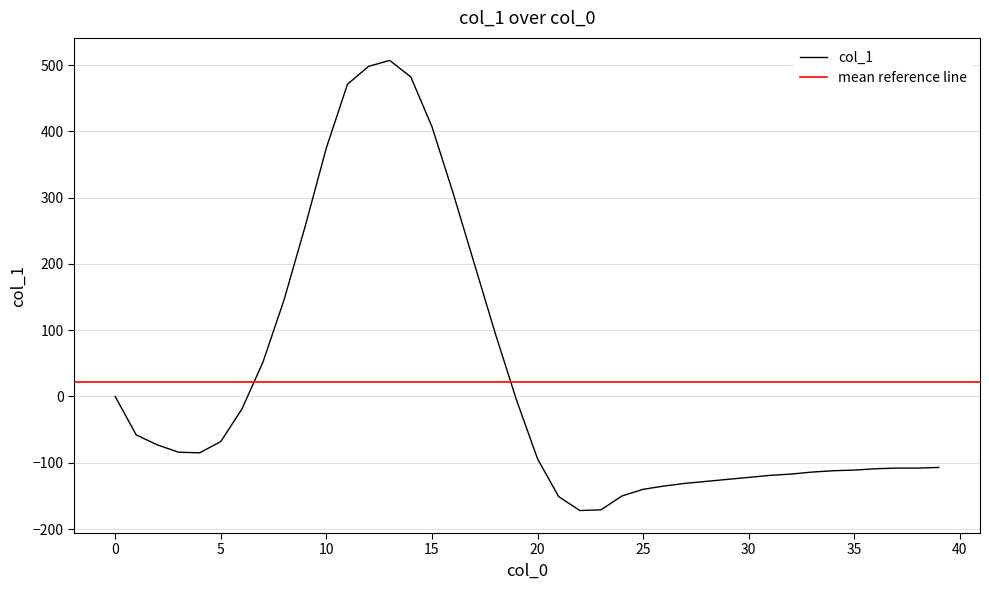

Reading right to left, extract all data points from this chart.

39=-107	38=-108	37=-108	36=-109	35=-111	34=-112	33=-114	32=-117	31=-119	30=-122	29=-125	28=-128	27=-131	26=-135	25=-140	24=-150	23=-171	22=-172	21=-151	20=-94	19=-5	18=95	17=201	16=307	15=407	14=482	13=507	12=498	11=471	10=375	9=257	8=146	7=52	6=-19	5=-68	4=-85	3=-84	2=-73	1=-58	0=0